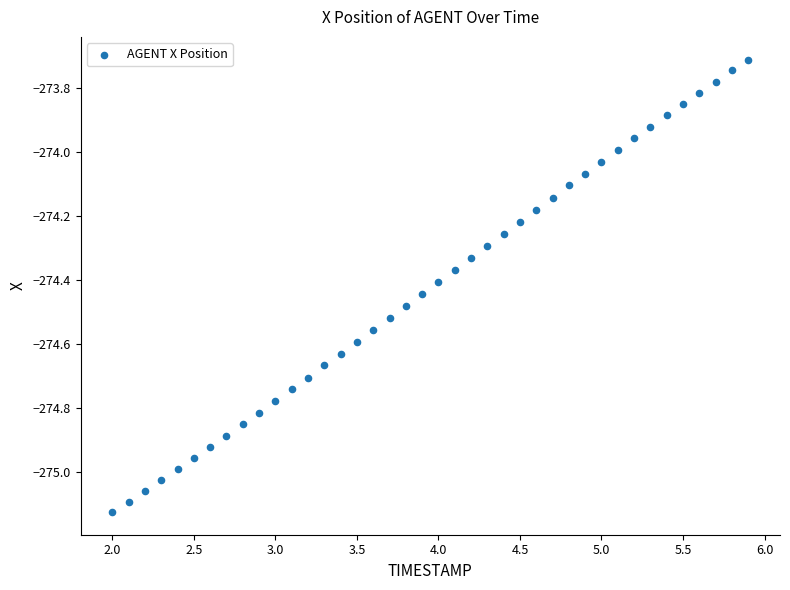

What is the range of Y values (max minus min)?

1.4